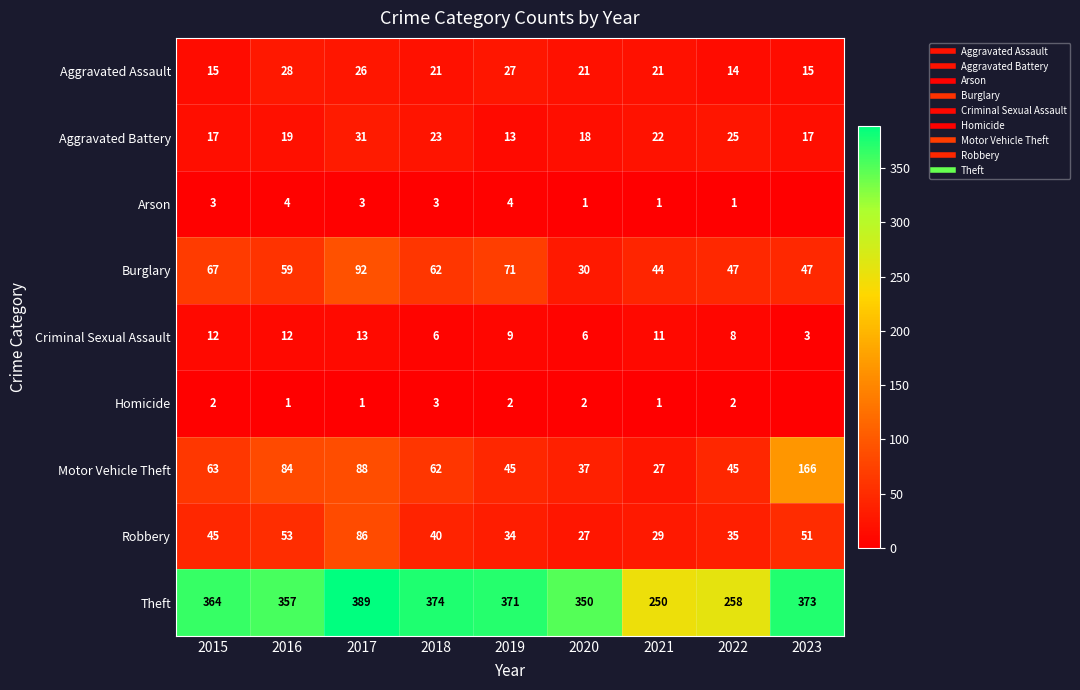

At 2019, list the series in order from largest to smallest.

Theft, Burglary, Motor Vehicle Theft, Robbery, Aggravated Assault, Aggravated Battery, Criminal Sexual Assault, Arson, Homicide